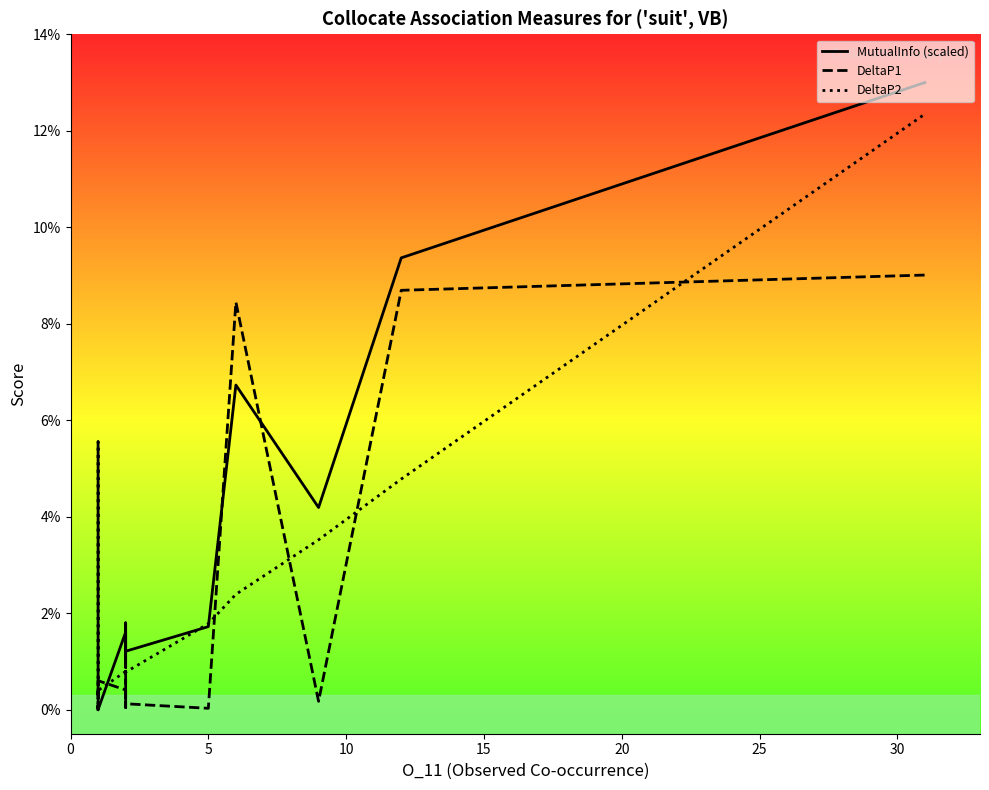

Reading left to right, what are all the values shown in this chart?

MutualInfo (scaled): 0.0	0.0	0.0	0.0	0.0	0.0	0.0	0.0	0.0	0.0	0.0	0.0	0.0	0.0	0.0	0.0	0.0	0.0	0.0	0.0	0.0	0.1	0.0	0.1	0.1
DeltaP1: 0.0	0.0	0.0	0.0	0.0	0.0	0.0	0.0	0.0	0.0	0.1	0.0	0.0	0.0	0.0	0.0	0.0	0.0	0.0	0.0	0.0	0.1	0.0	0.1	0.1
DeltaP2: 0.0	0.0	0.0	0.0	0.0	0.0	0.0	0.0	0.0	0.0	0.0	0.0	0.0	0.0	0.0	0.0	0.0	0.0	0.0	0.0	0.0	0.0	0.0	0.0	0.1